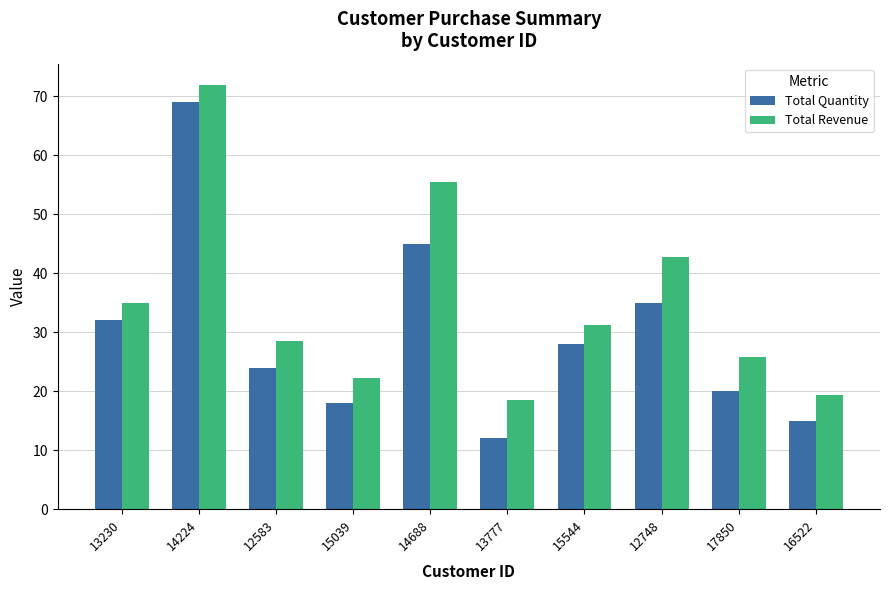

Reading right to left, extract all data points from this chart.

Total Quantity: 15.0	20.0	35.0	28.0	12.0	45.0	18.0	24.0	69.0	32.0
Total Revenue: 19.4	25.8	42.7	31.2	18.6	55.4	22.3	28.5	72.0	34.9